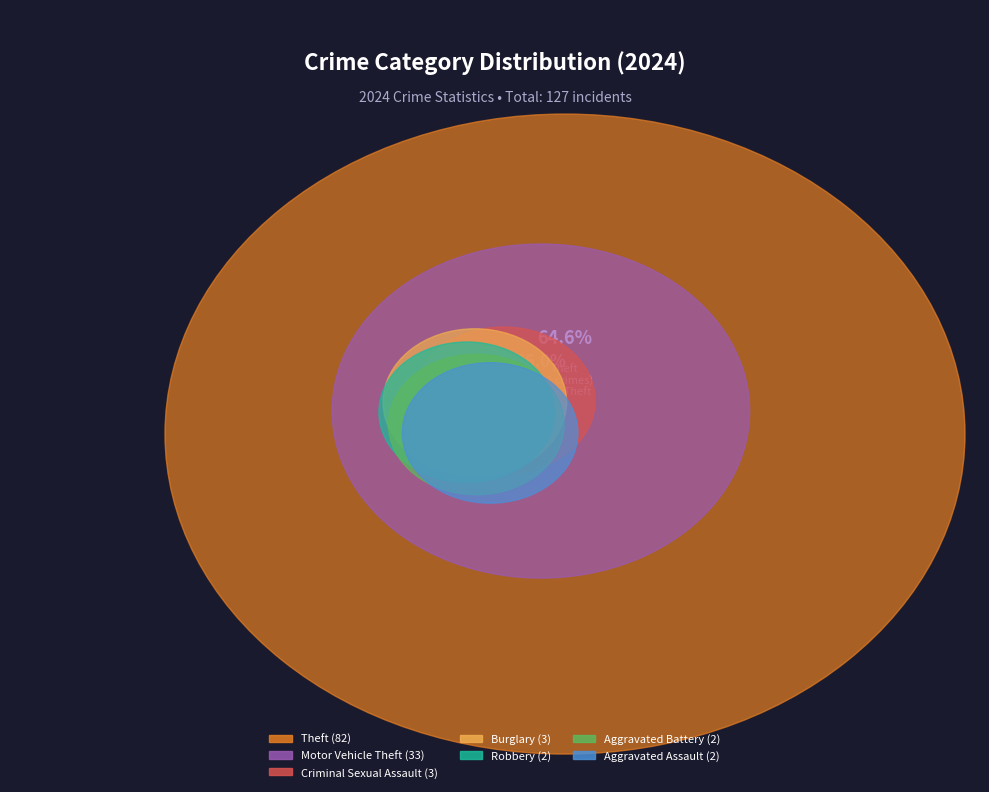

What is the change in value from Aggravated Battery to Burglary?

+1